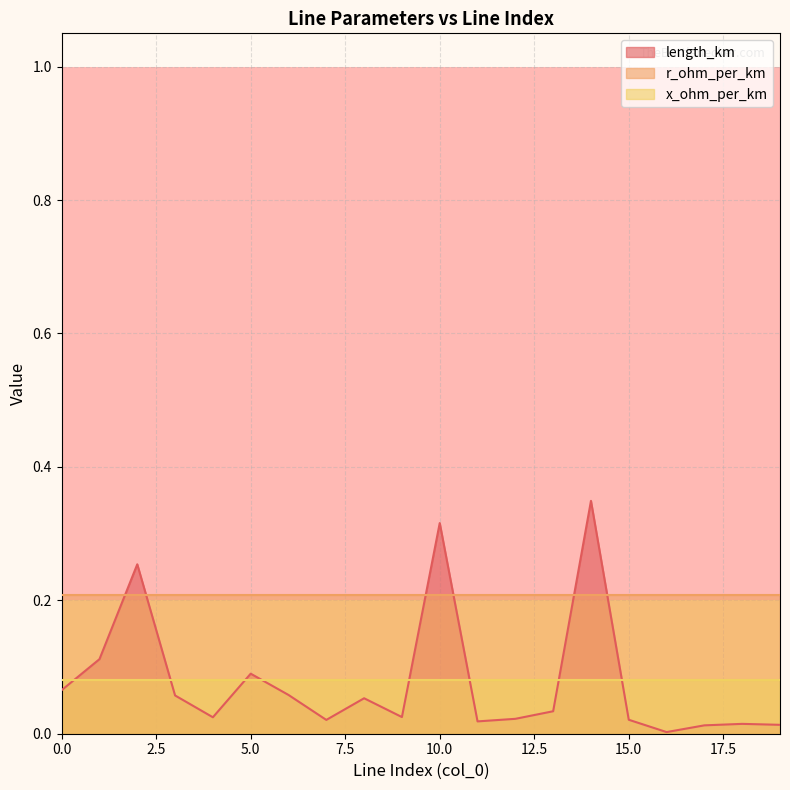

What is the maximum value shown in the chart?

0.3